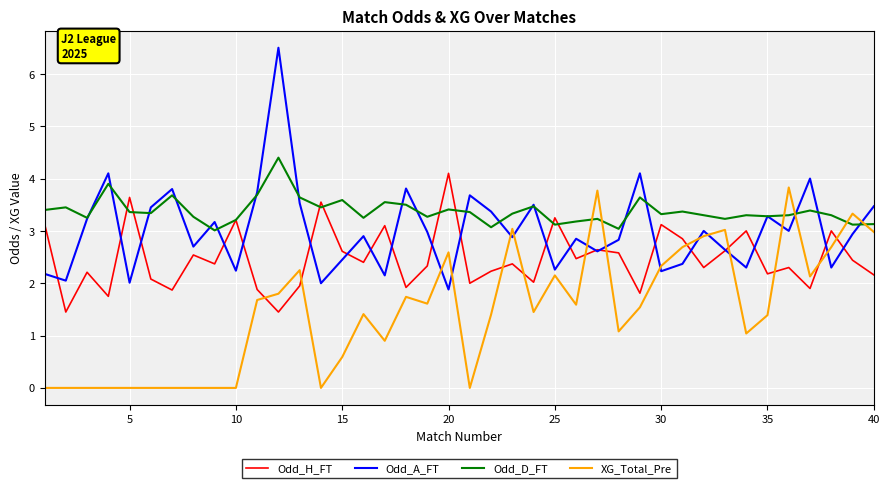

How many interior local peaks does the Odd_H_FT series have?

14